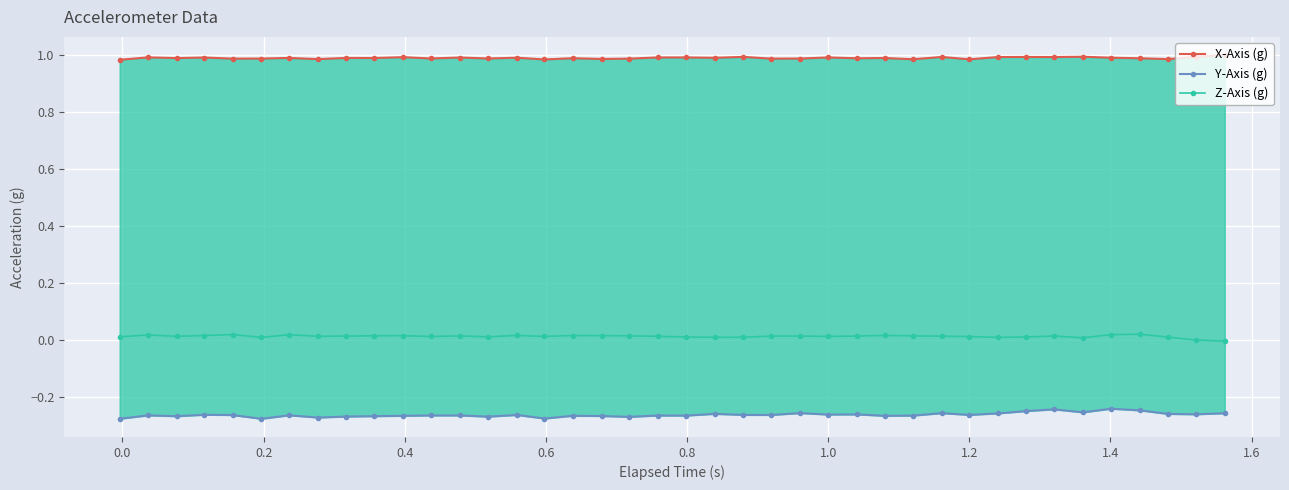

True or false: X-Axis (g) and Z-Axis (g) intersect in this chart.

False